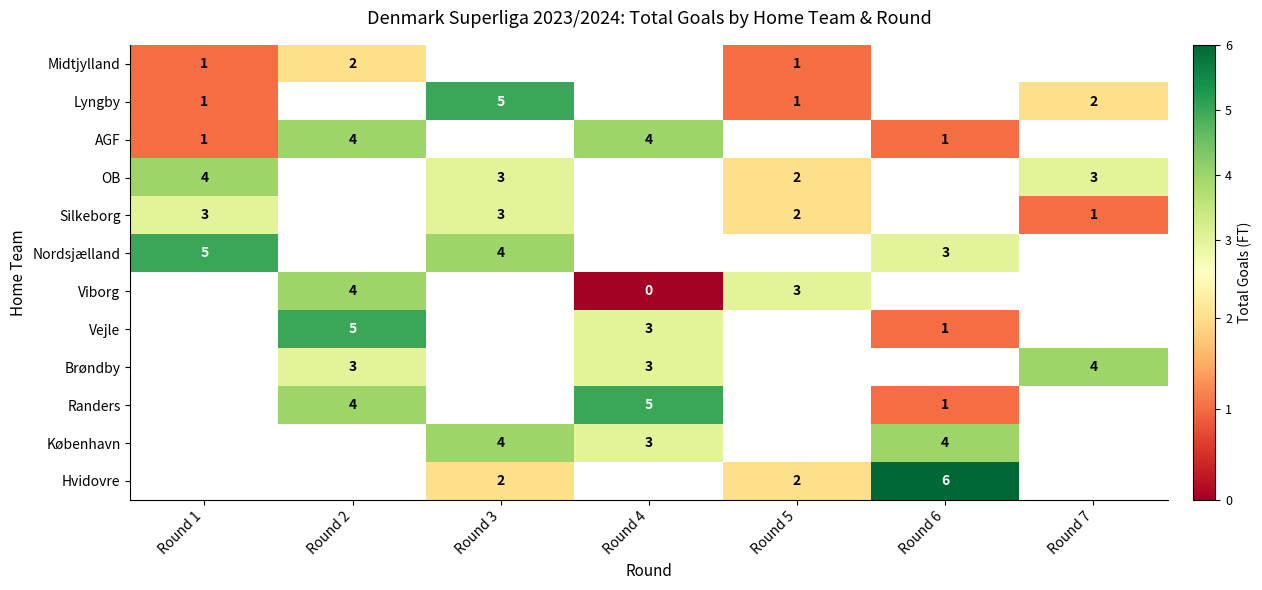

True or false: København has a value of 3 at Round 4.

True